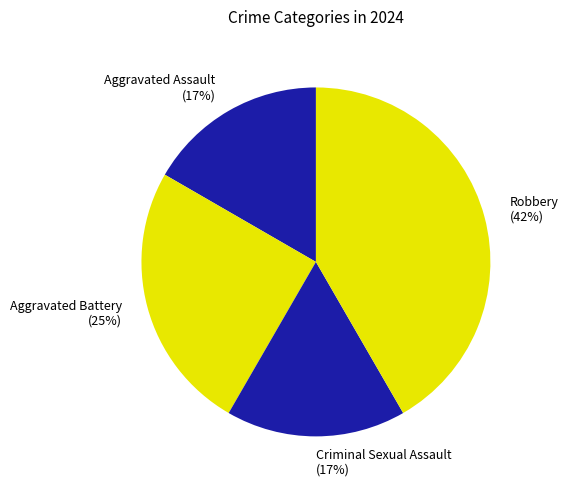

Do Aggravated Assault and Aggravated Battery together represent more than half of the pie?

No